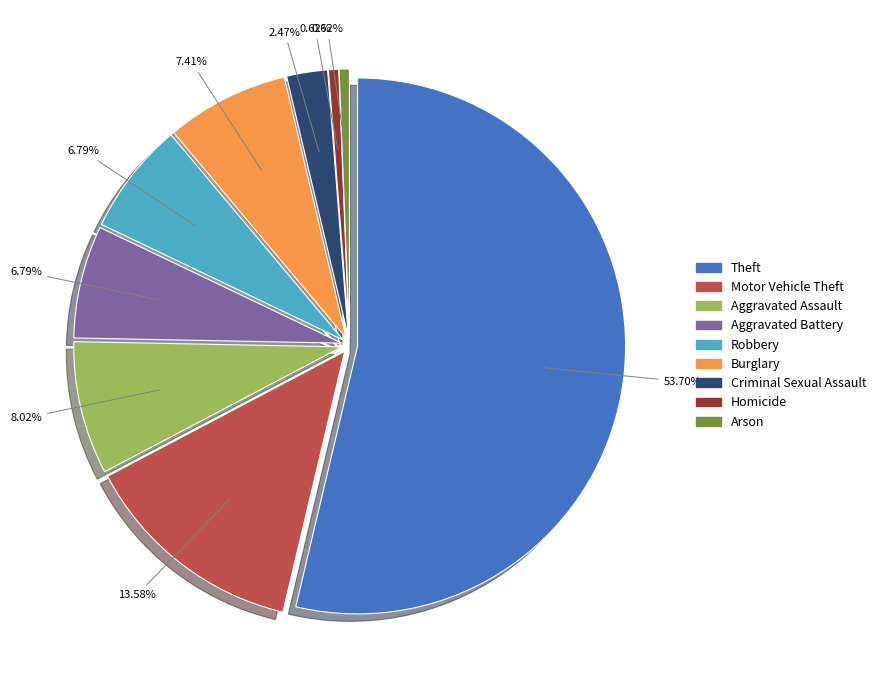

How many slices are in this pie chart?

9